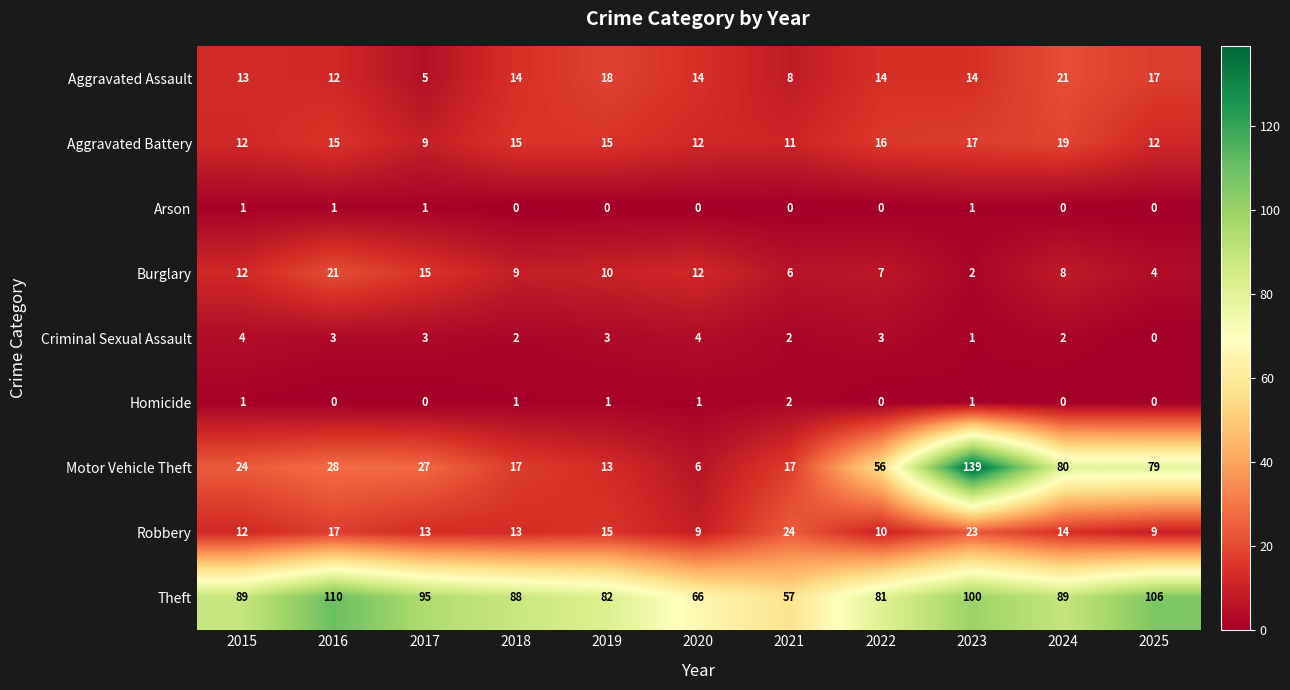

At which label does Robbery reach its peak?

2021